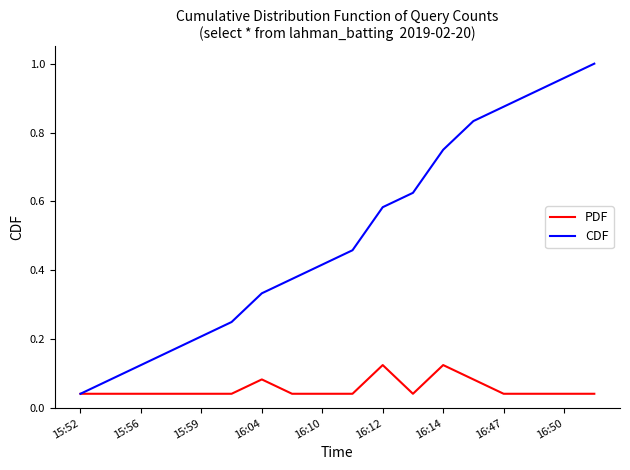

Rank the series by their average value, from highest to lowest.

CDF, PDF